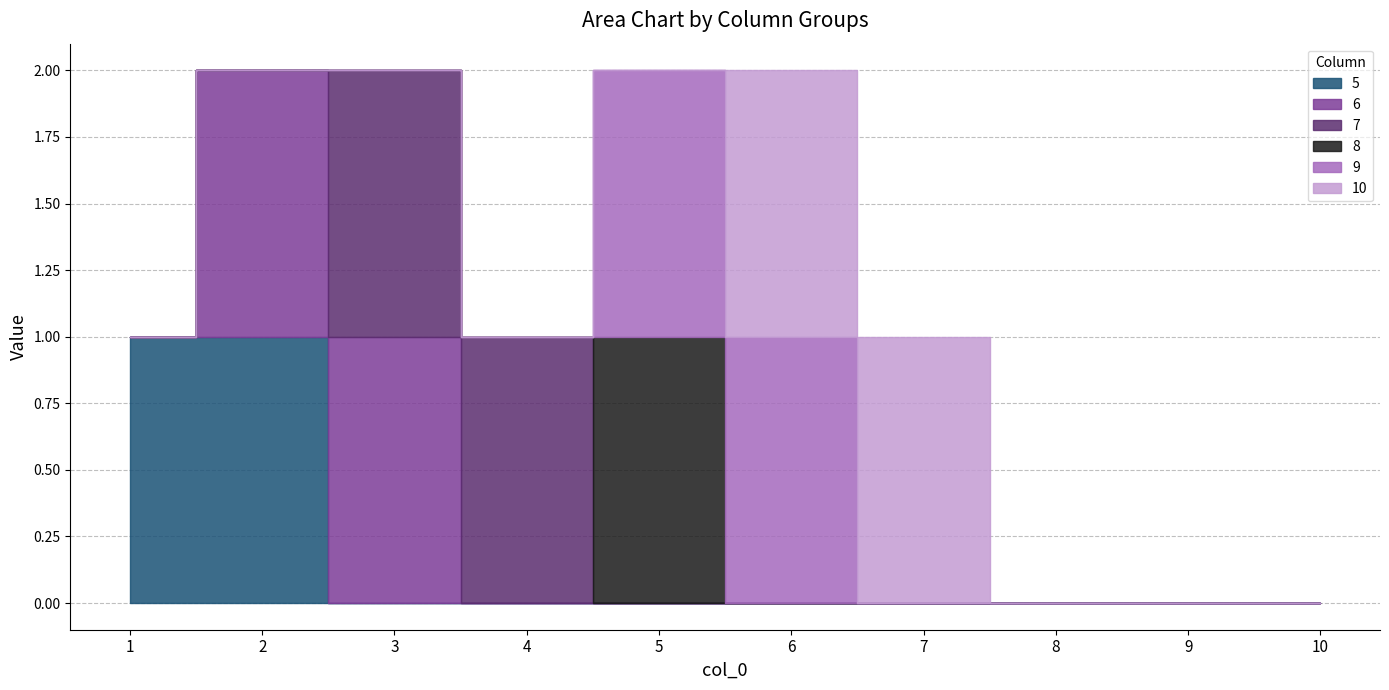

True or false: 5 has more than 1 points higher than both neighbors.

False